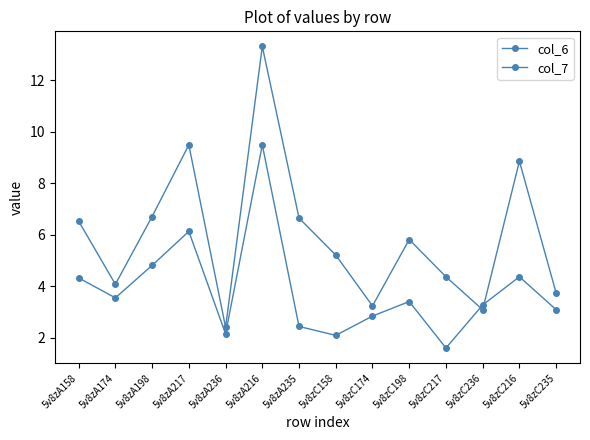

Reading left to right, extract all data points from this chart.

col_6: 5v8zA158=6.5	5v8zA174=4.1	5v8zA198=6.7	5v8zA217=9.5	5v8zA236=2.4	5v8zA216=13.3	5v8zA235=6.7	5v8zC158=5.2	5v8zC174=3.2	5v8zC198=5.8	5v8zC217=4.4	5v8zC236=3.1	5v8zC216=8.9	5v8zC235=3.7
col_7: 5v8zA158=4.3	5v8zA174=3.6	5v8zA198=4.8	5v8zA217=6.1	5v8zA236=2.2	5v8zA216=9.5	5v8zA235=2.4	5v8zC158=2.1	5v8zC174=2.8	5v8zC198=3.4	5v8zC217=1.6	5v8zC236=3.3	5v8zC216=4.4	5v8zC235=3.1